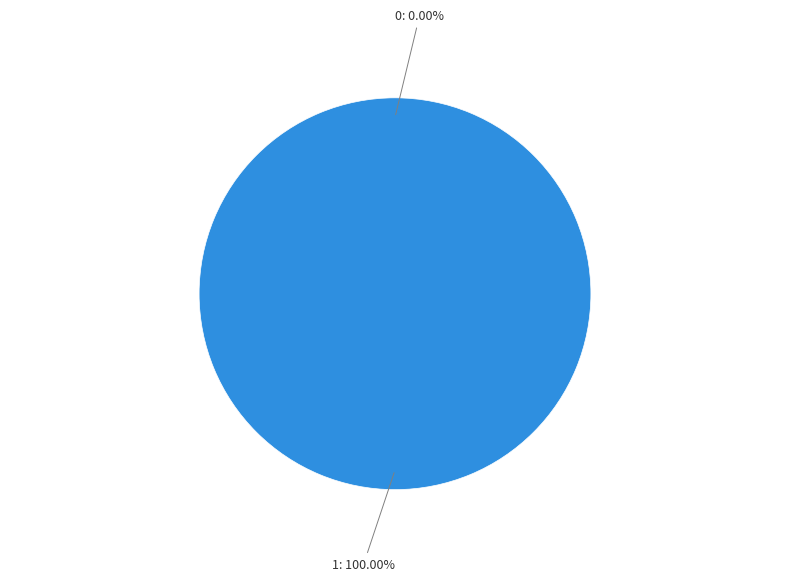

Count the number of slices in the pie.

2